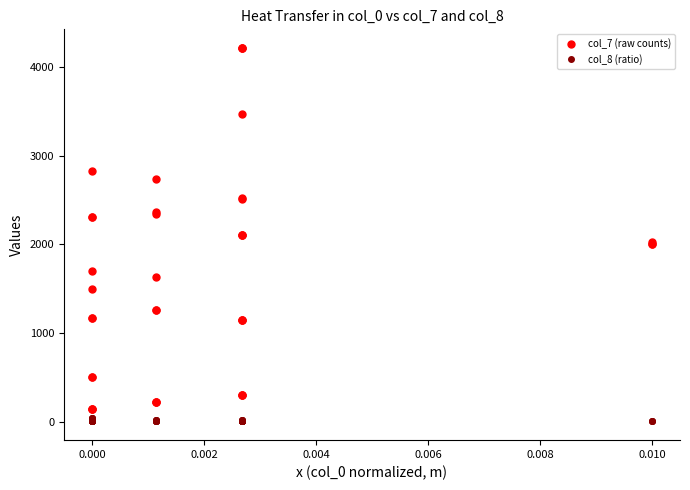

Which series has the largest total across all categories?

col_7 (raw counts)